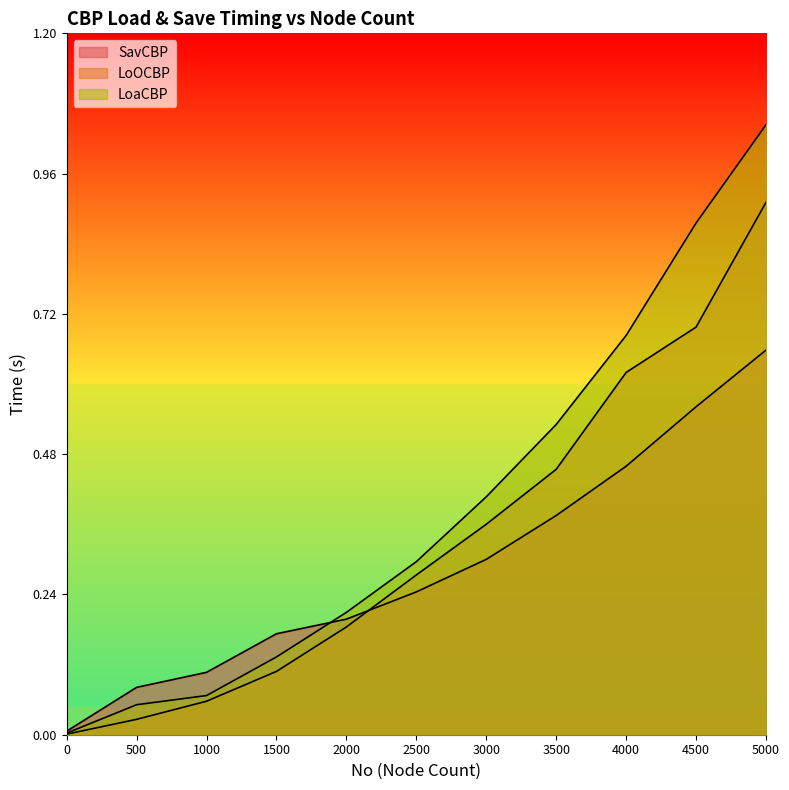

Is it true that LoaCBP equals 0.3 at 2000?

False